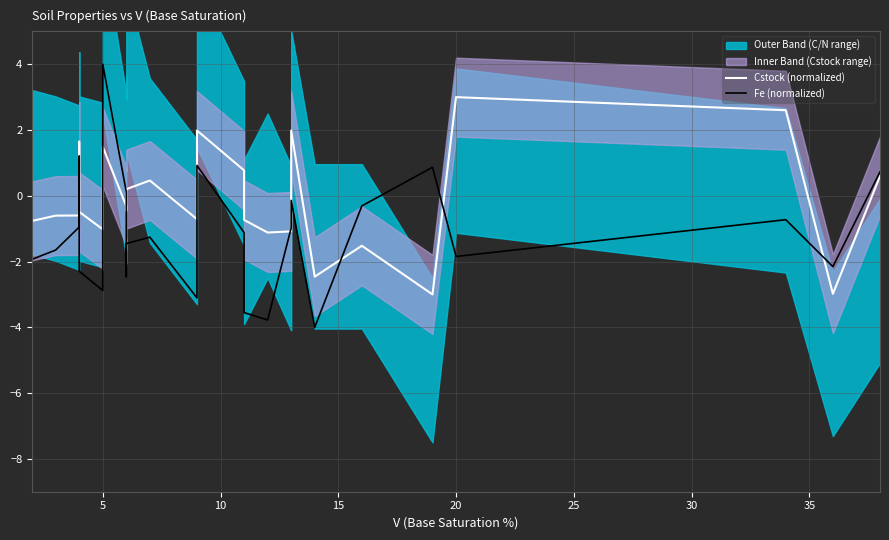

What is the average value of the Cstock (normalized) series?

-0.2